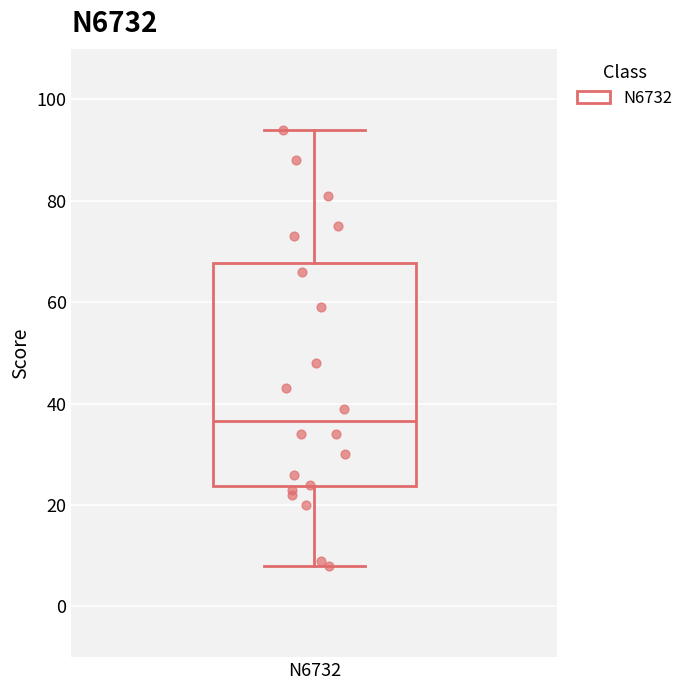

Where does the upper whisker of the box for N6732 end on the y-axis? The values are not printed on the chart, so give them approximately, as read against the axis.

94